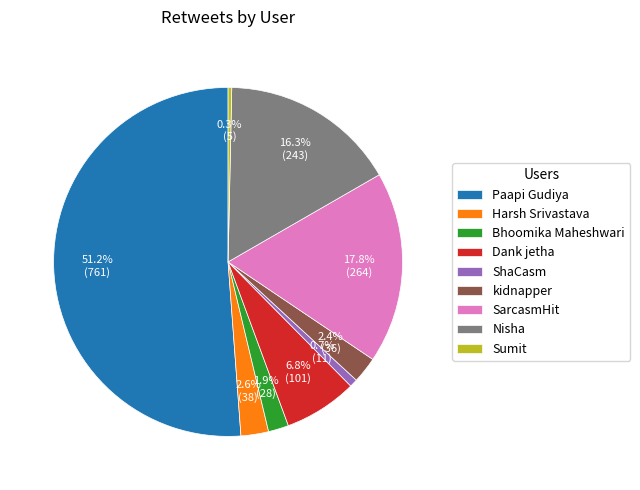

Which category has the biggest portion of the pie?

Paapi Gudiya